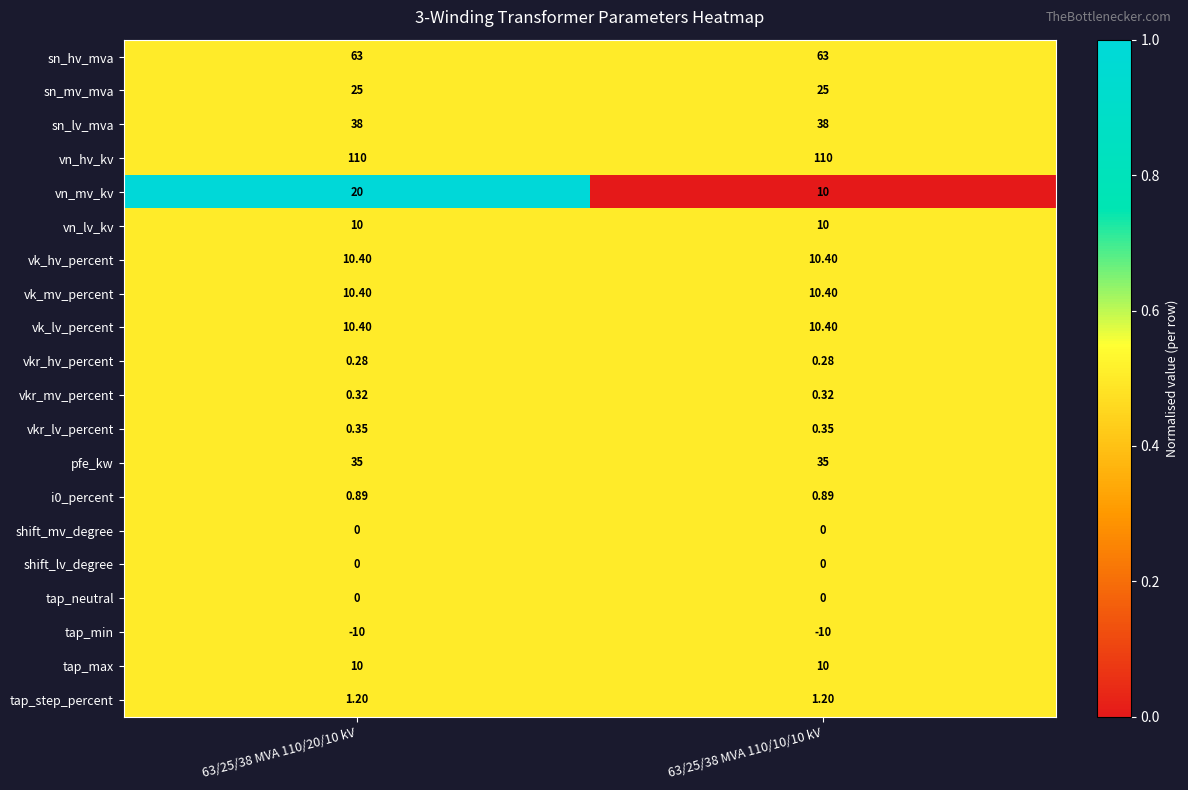

Is the value of tap_min at 63/25/38 MVA 110/10/10 kV greater than the value of sn_hv_mva at 63/25/38 MVA 110/20/10 kV?

No